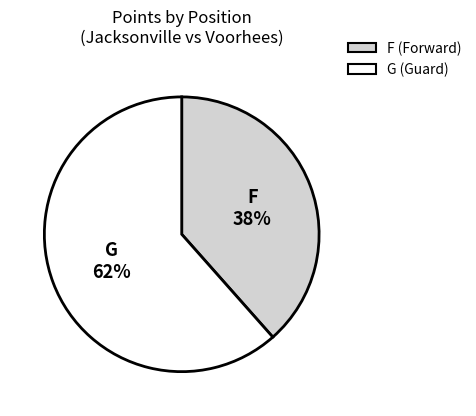

Is there any slice that represents more than half of the pie?

Yes